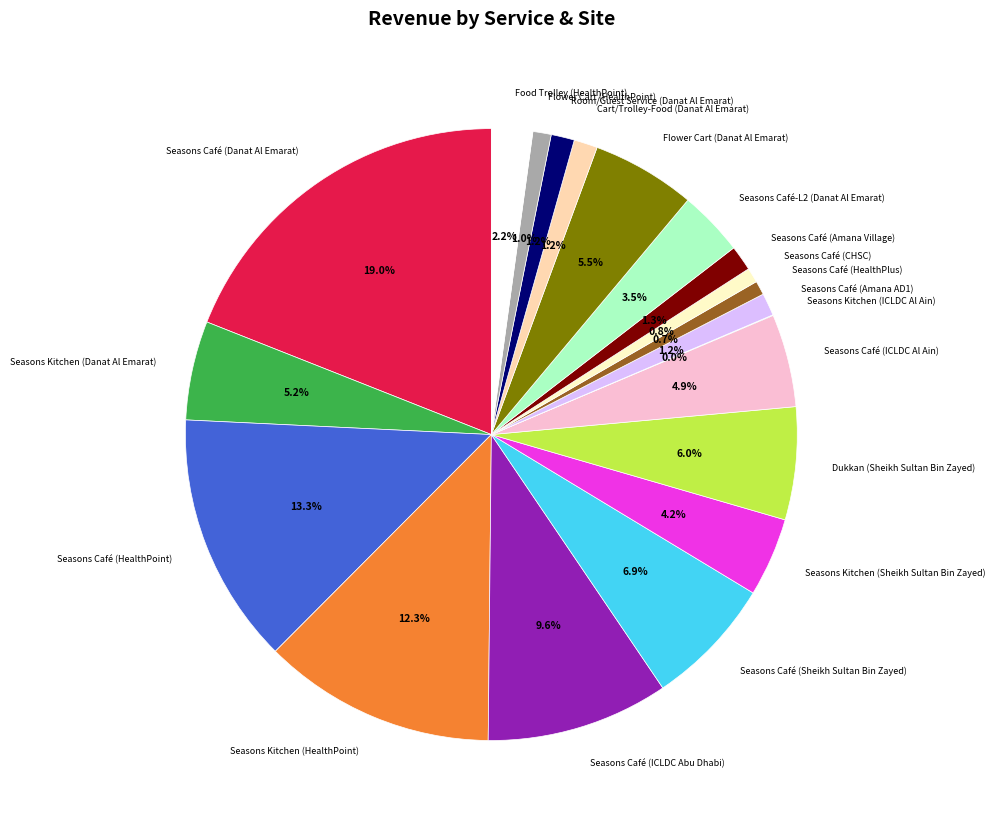

To the nearest percent, what is the difference between the largest and smallest slice percentages?

19%